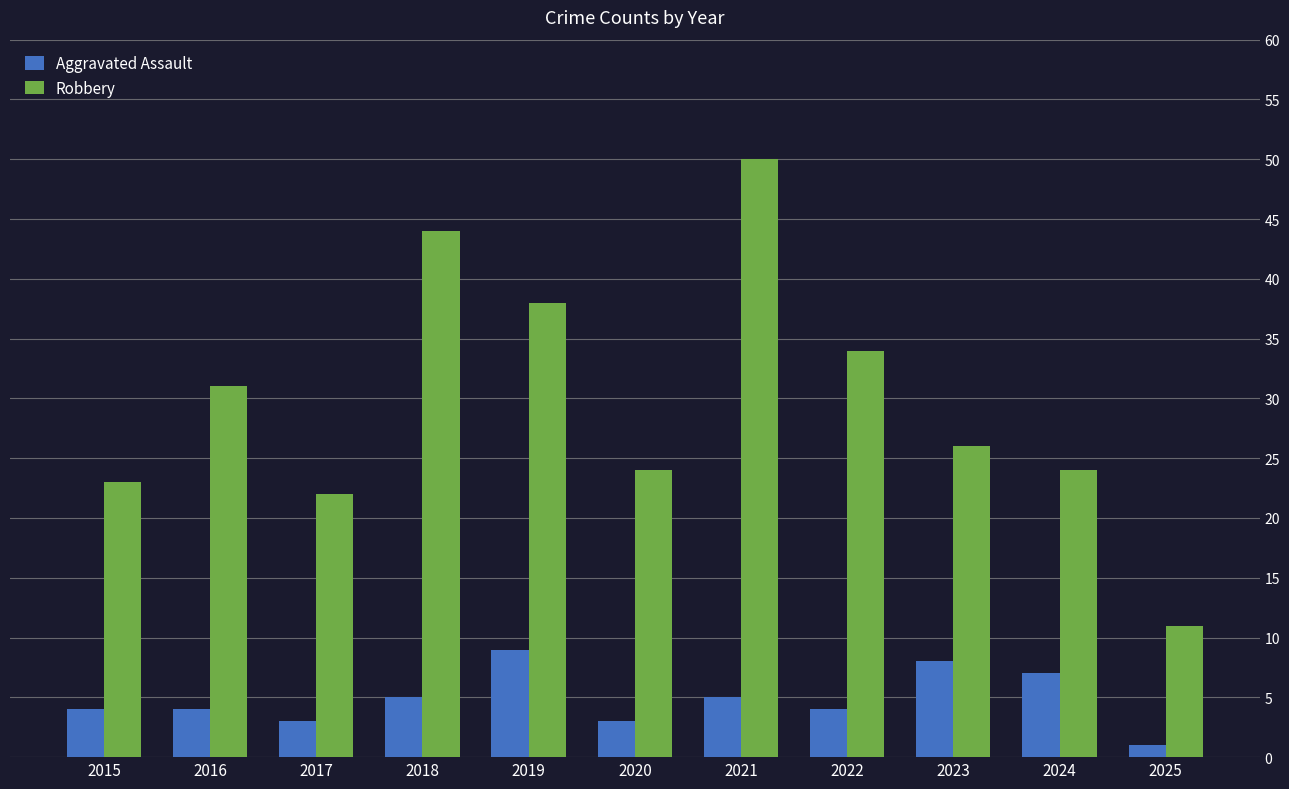

What is the greatest value displayed?

50